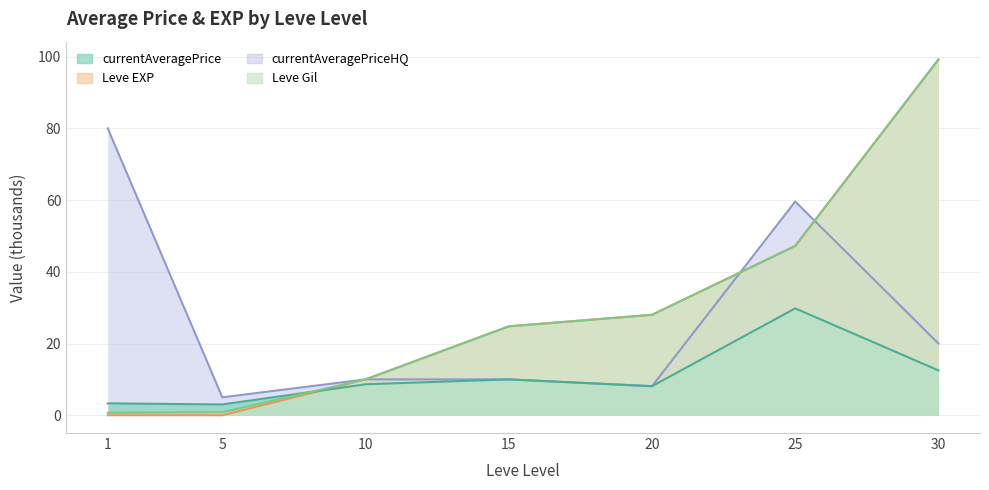

True or false: Leve EXP has more than 1 interior local peaks.

False